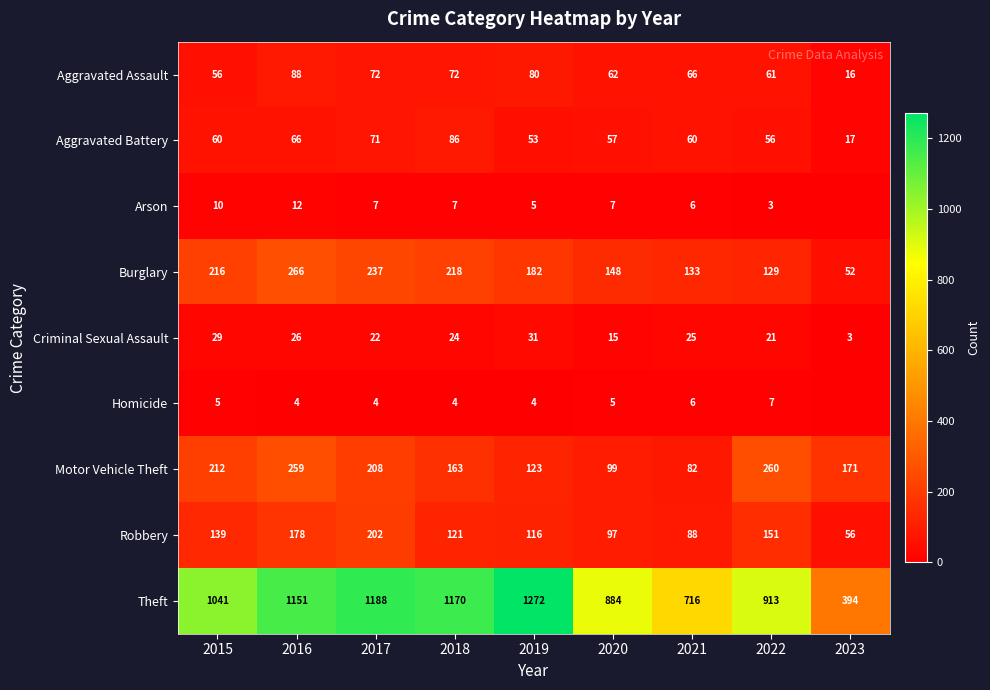

At how many categories does at least one series exceed 824?

7